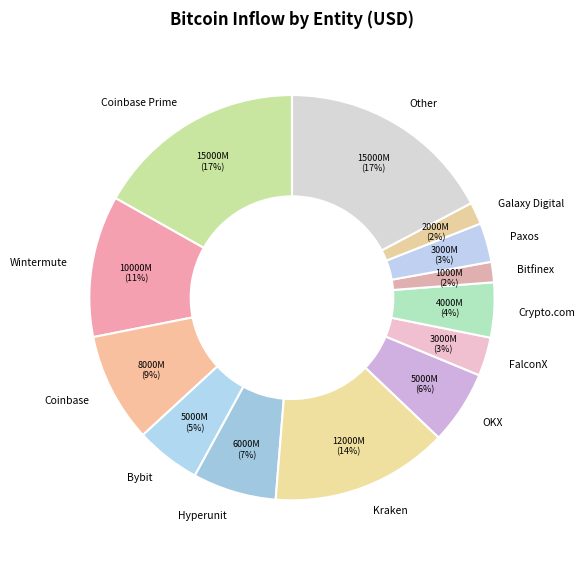

The OKX slice represents 1% of the pie. True or false?

False